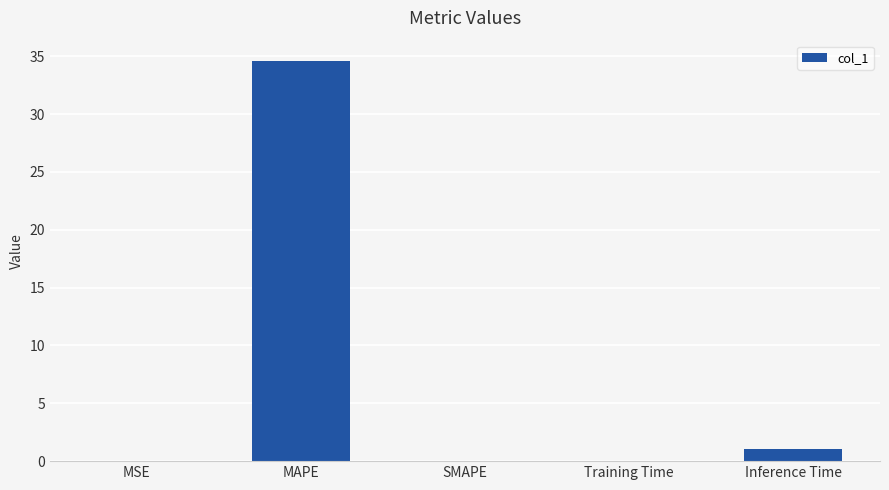

The value at SMAPE is 0.0. True or false?

True